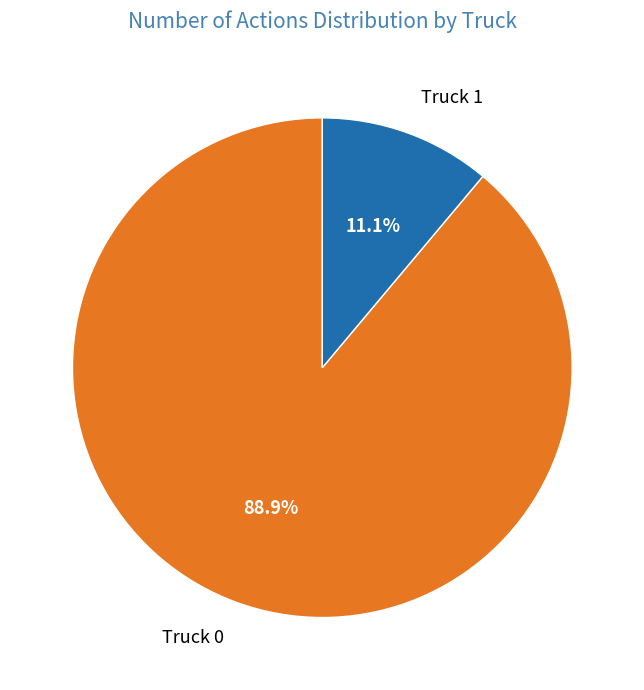

How many segments does this pie chart have?

2